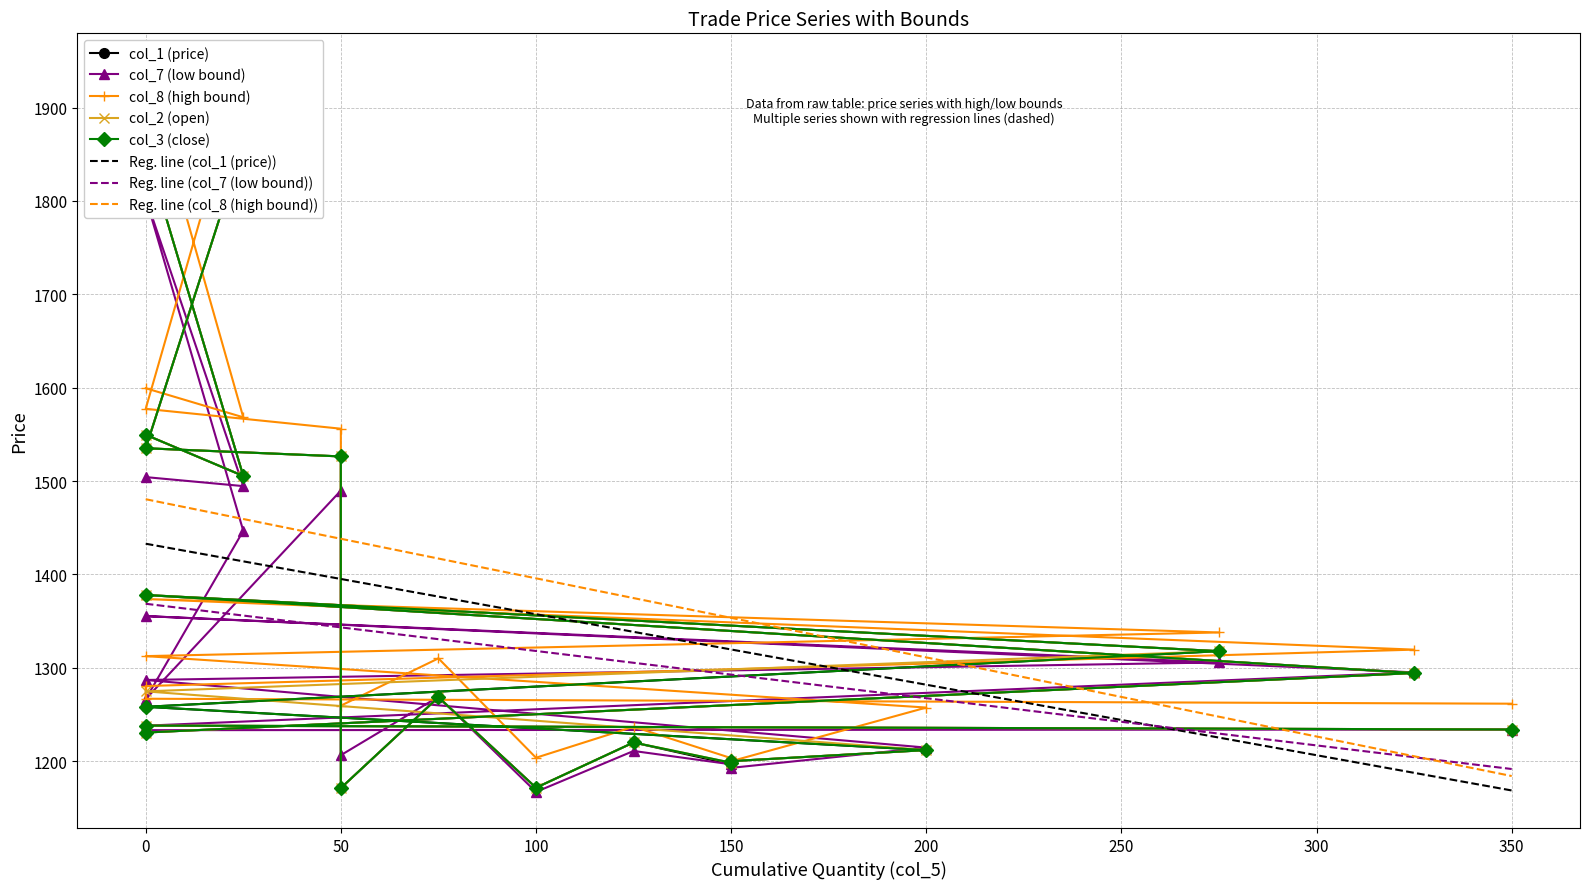

Where is the first local minimum for col_2?

25